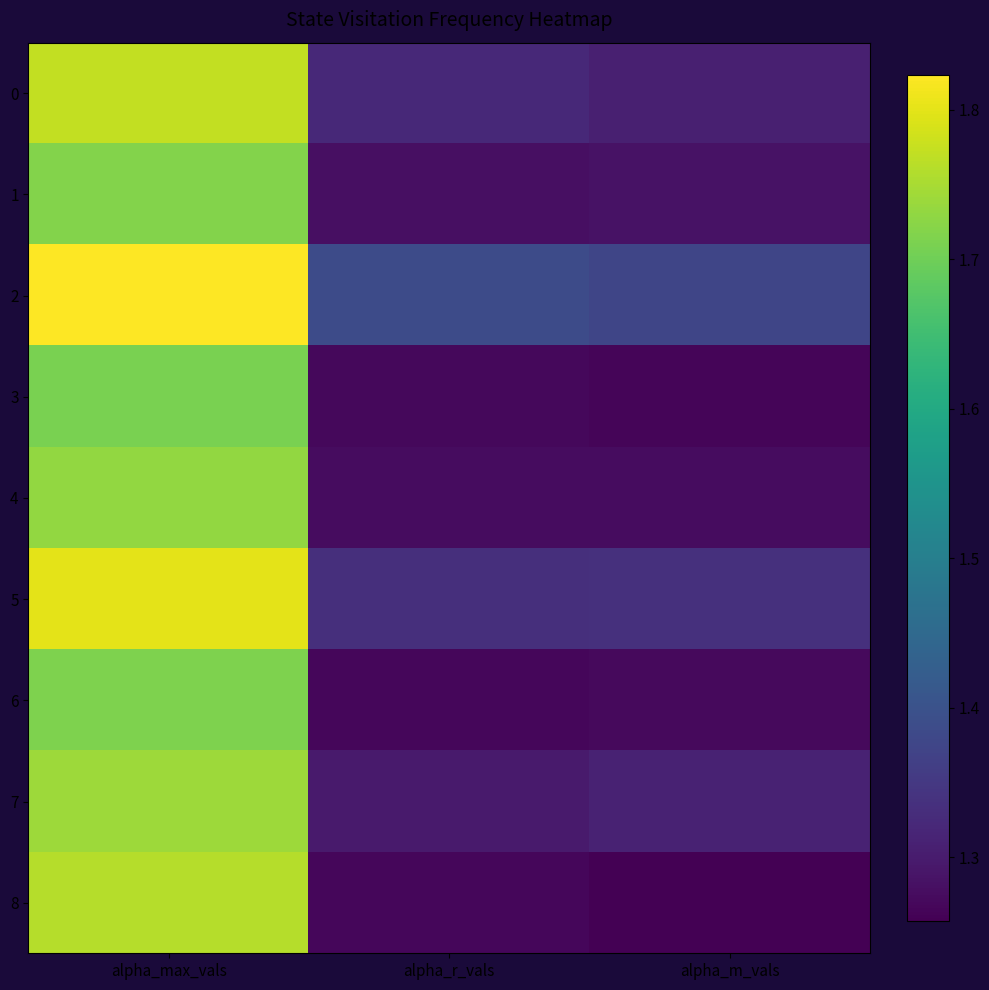

What is the total value across all series at alpha_max_vals?

15.8